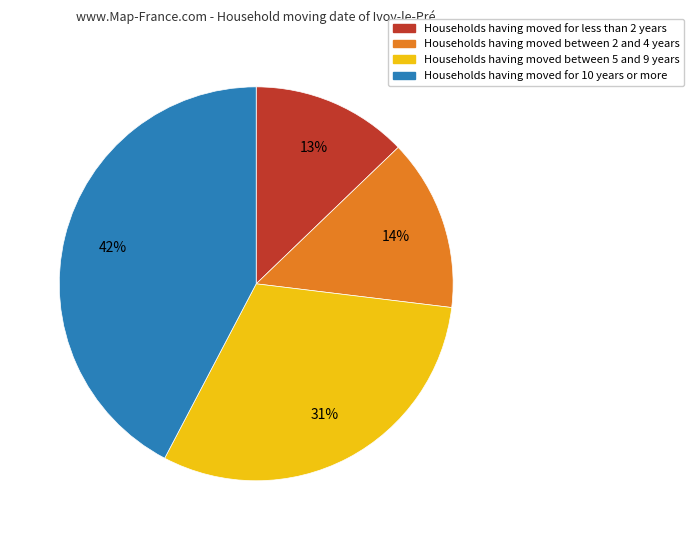

Rank the categories by value from lowest to highest.

Households having moved for less than 2 years, Households having moved between 2 and 4 years, Households having moved between 5 and 9 years, Households having moved for 10 years or more